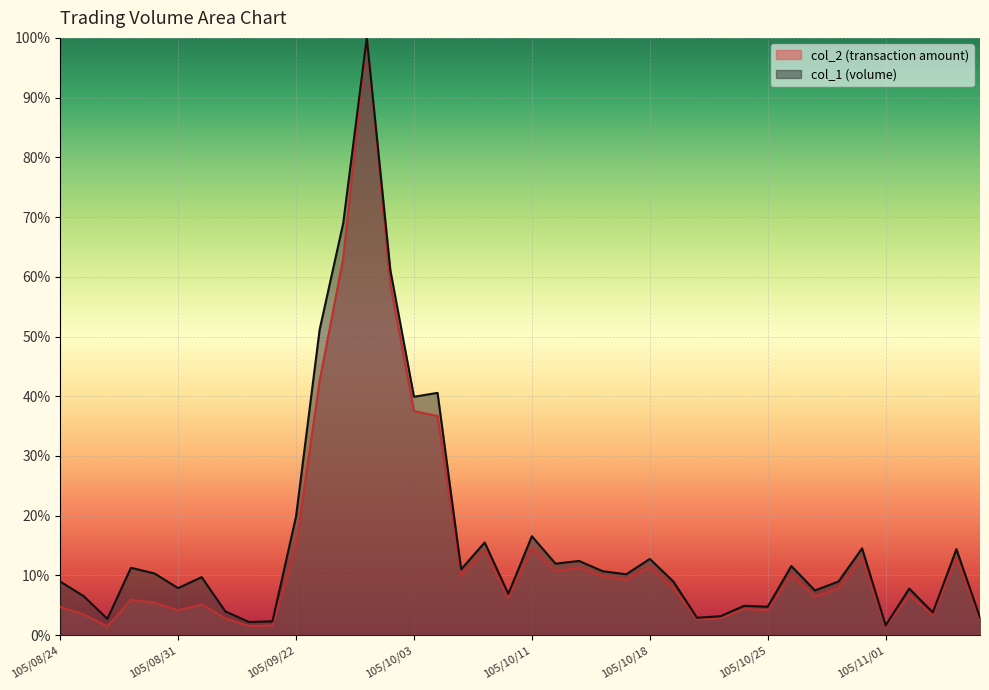

At which label does col_1 reach its minimum?

105/11/01